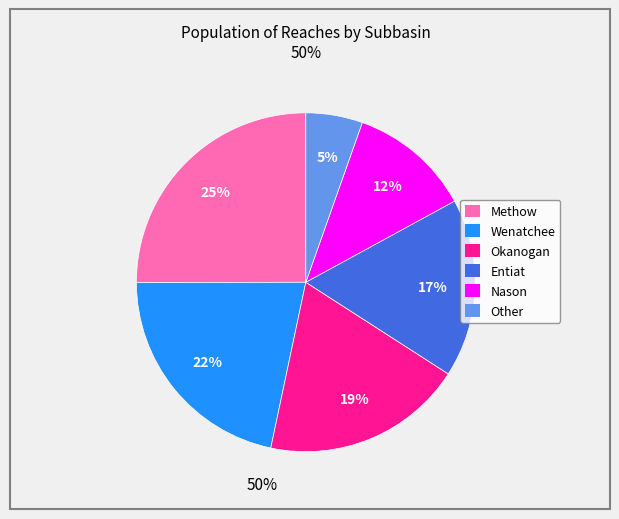

To the nearest percent, what portion does Other represent?

5%